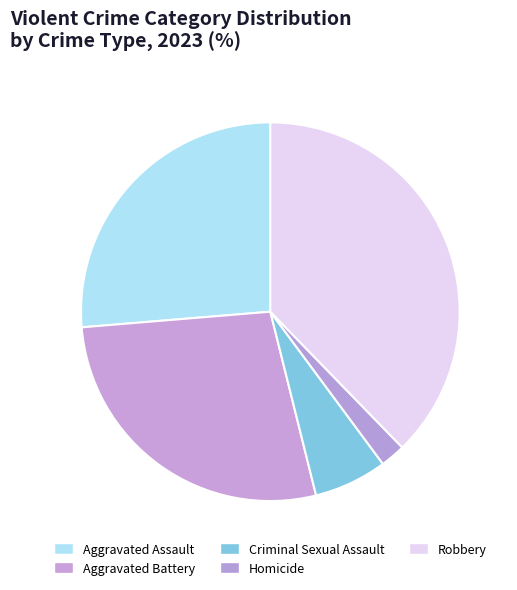

Is there a majority slice in this chart?

No